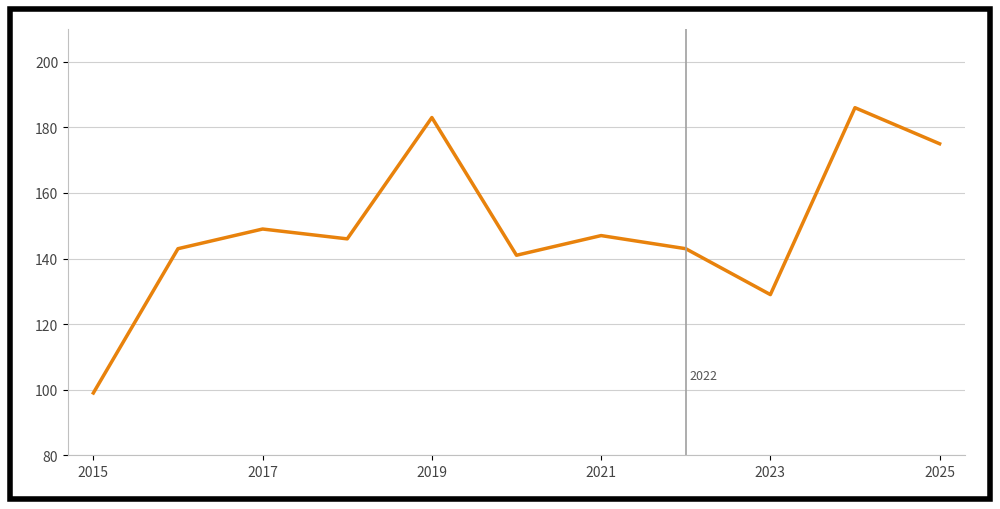

What is the maximum value shown in the chart?

186